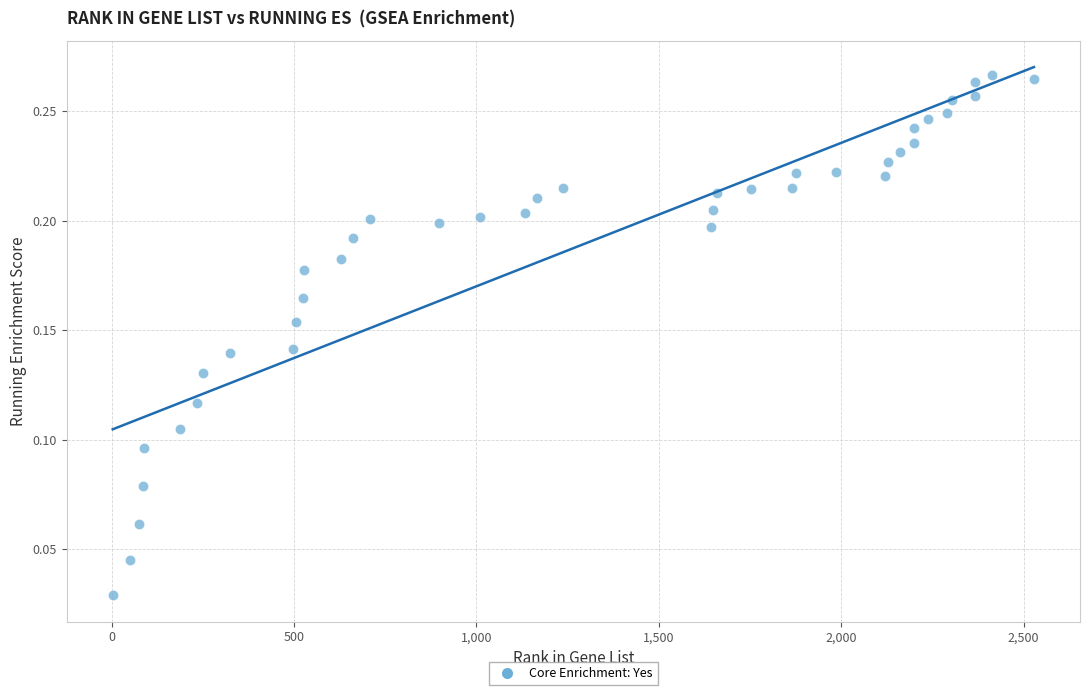

What is the range of X values (max minus min)?

2525.0